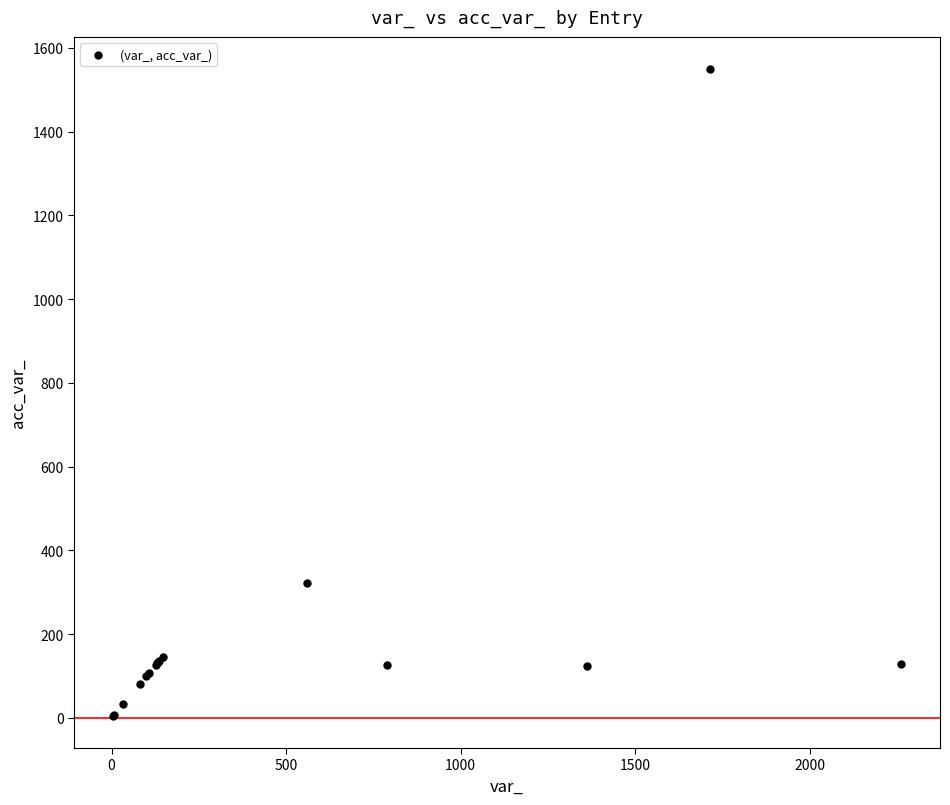

What Y value in the scatter plot is closest to 777?

321